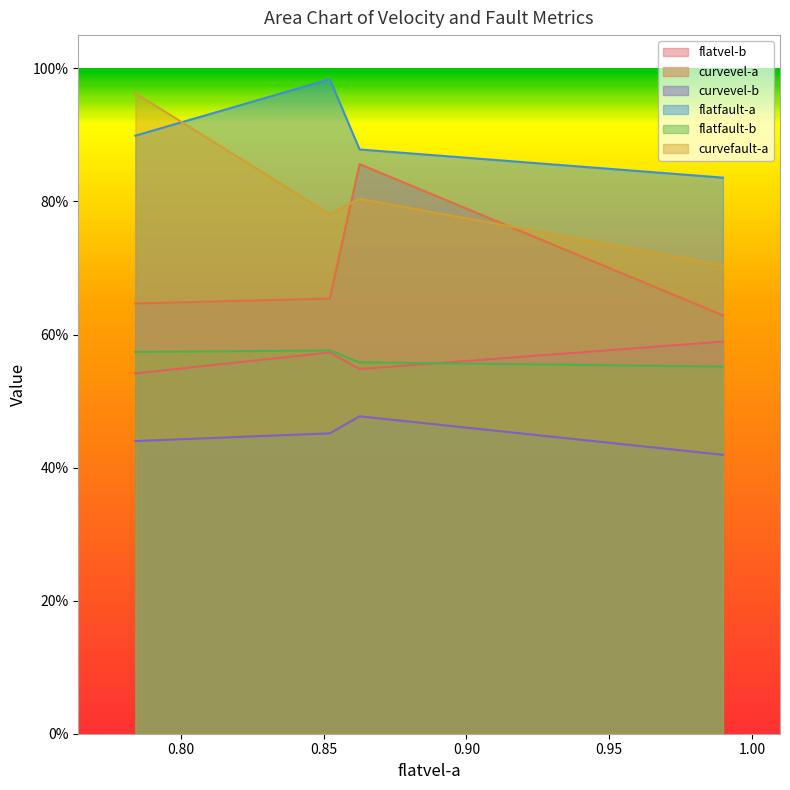

What is the difference between the maximum and minimum values in the curvevel-b series?

0.1